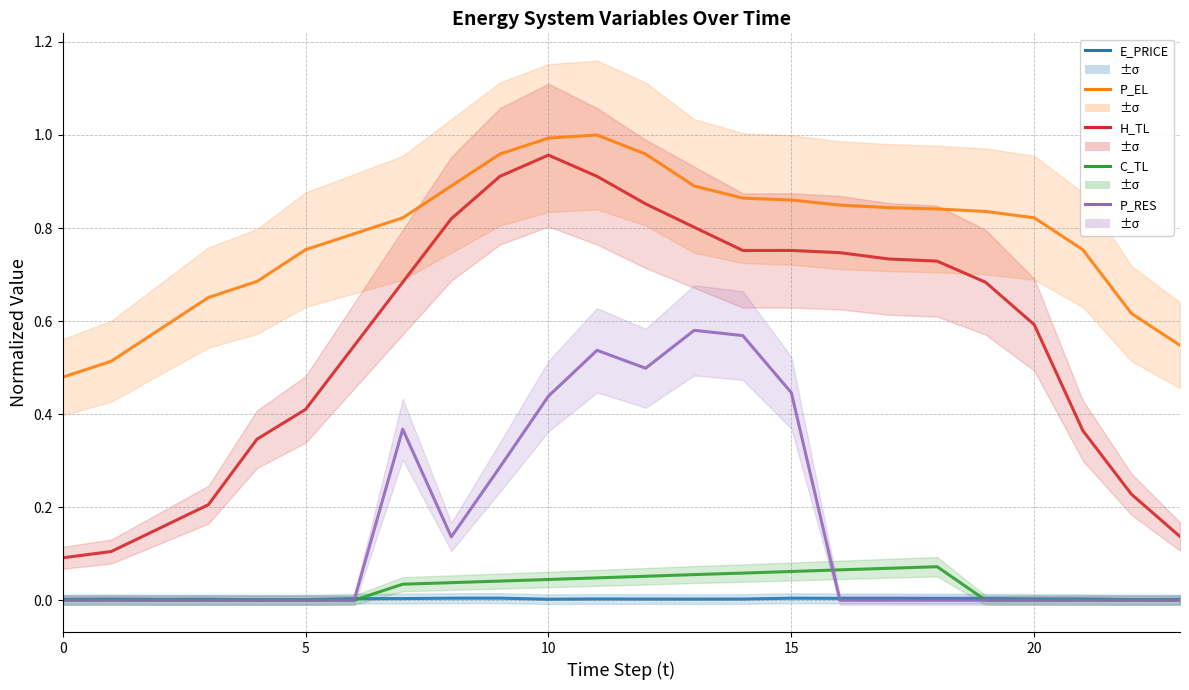

The value of H_TL at 10 is 1.0. True or false?

True